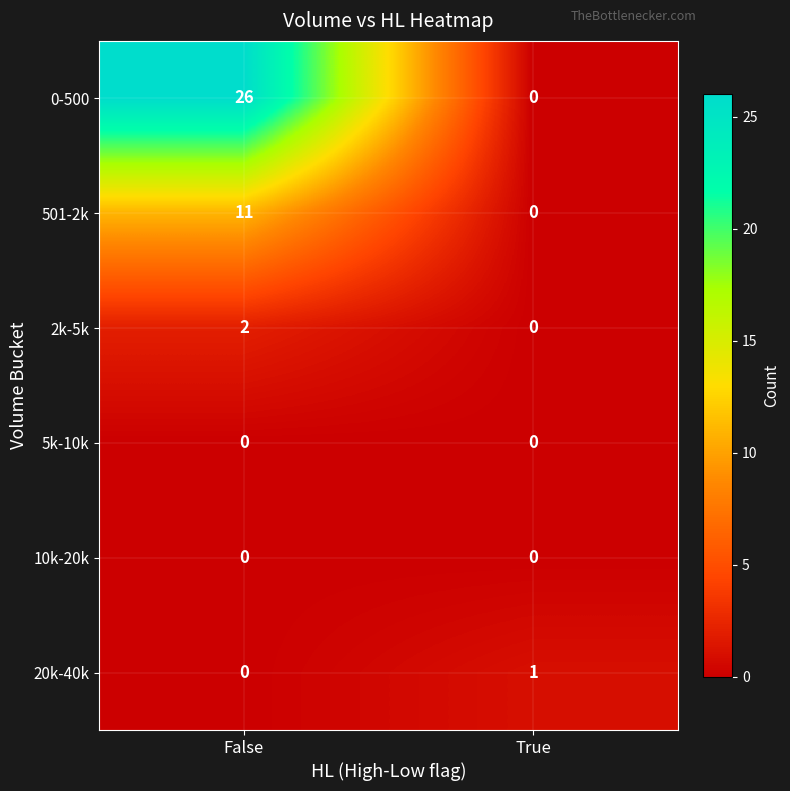

What is the greatest value displayed?

26